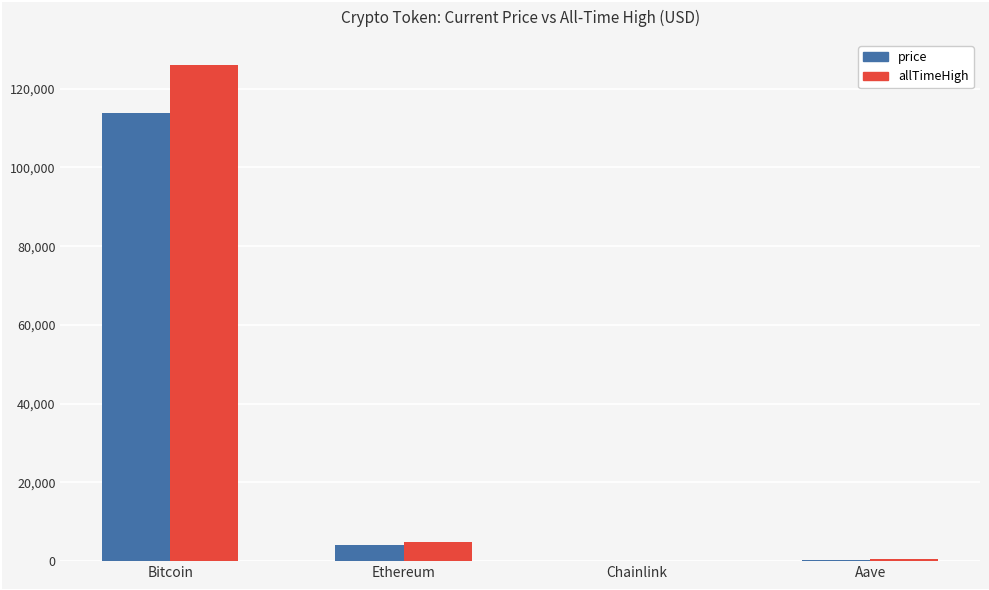

The price series shows 113798.0 at Bitcoin. True or false?

True